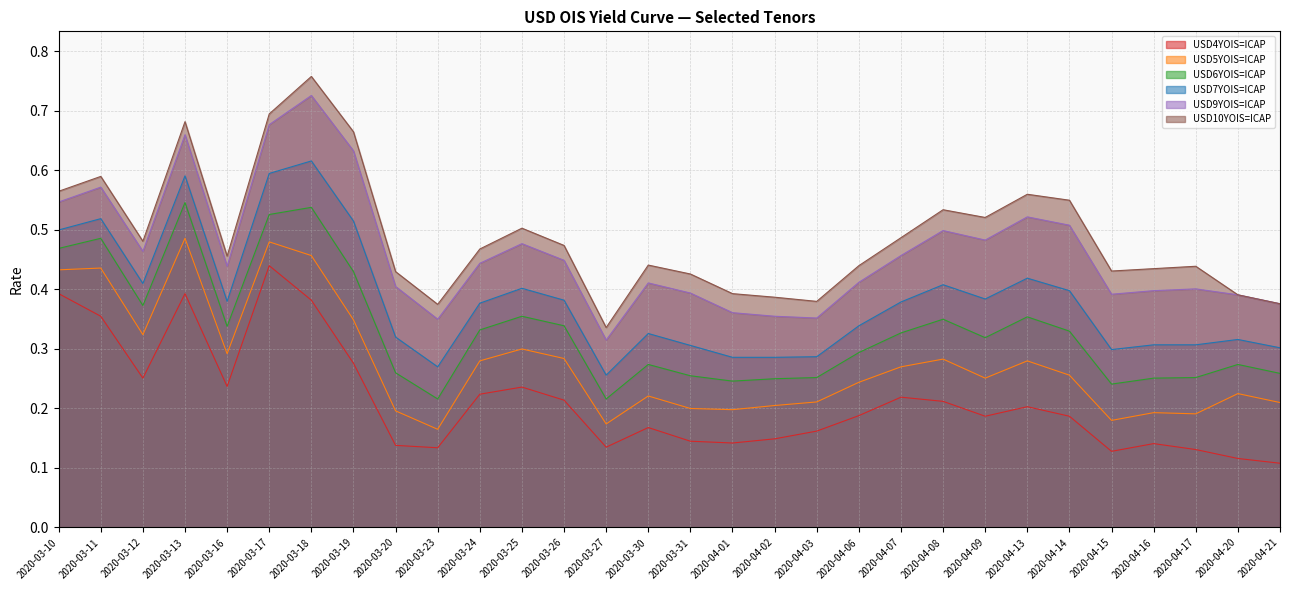

How many series are shown in this chart?

6